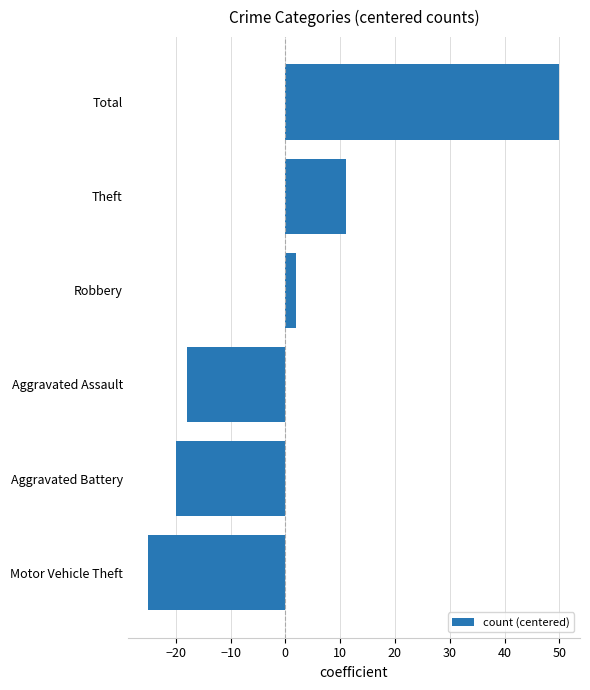

What is the change in value from Motor Vehicle Theft to Aggravated Assault?

+7